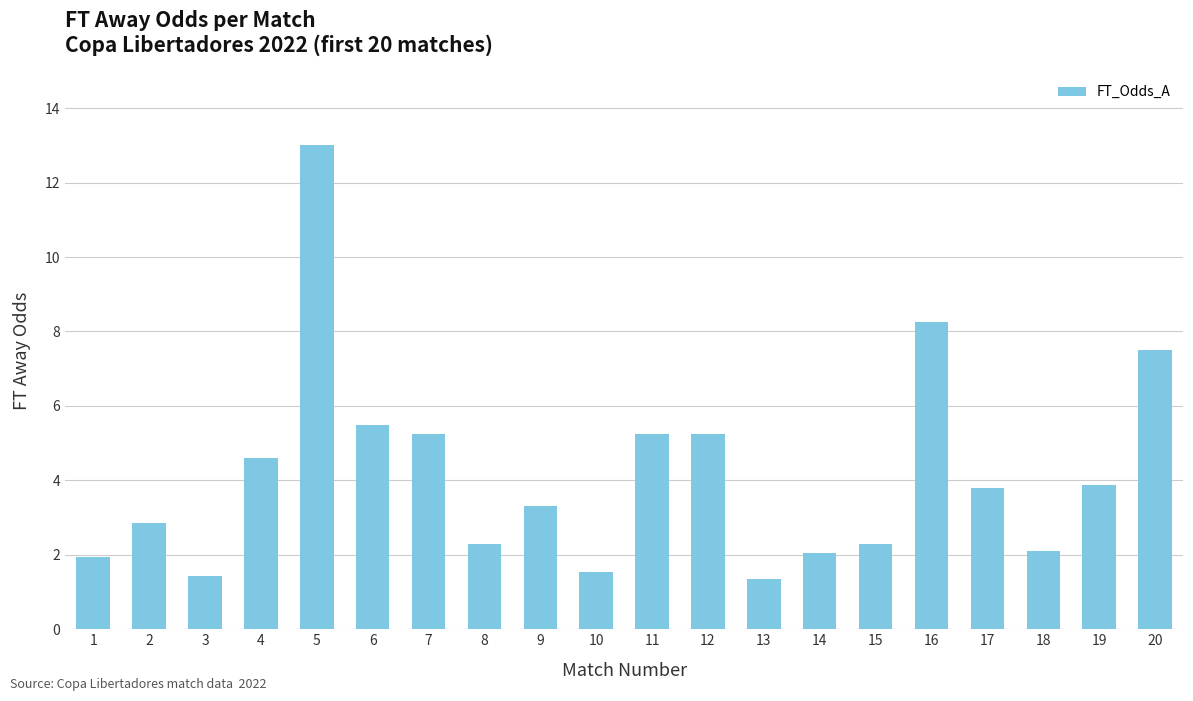

How many data points are above 3?

11